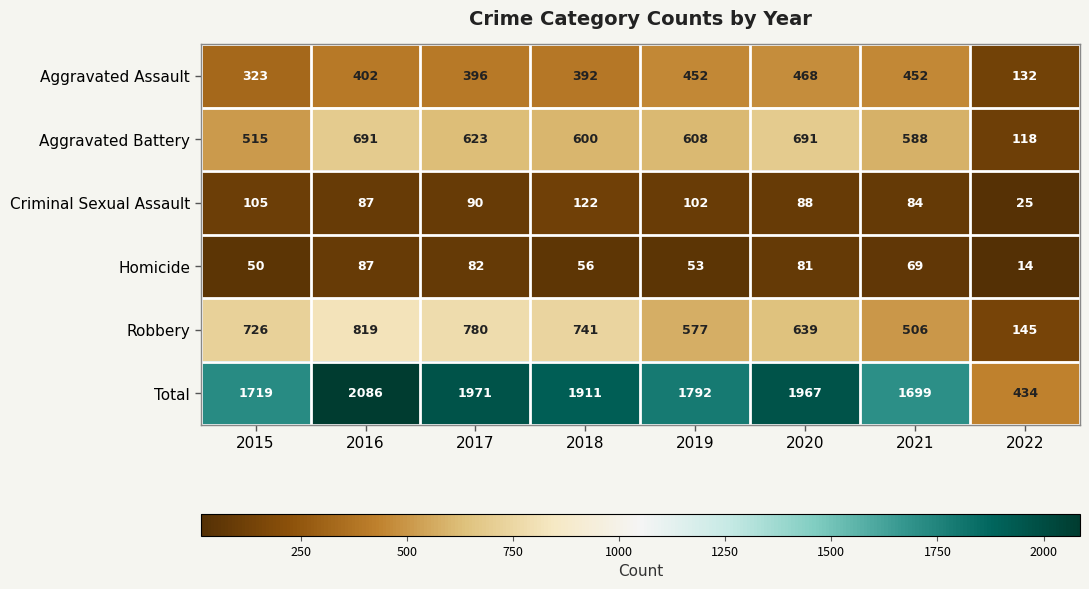

How many distinct data groups are displayed?

6